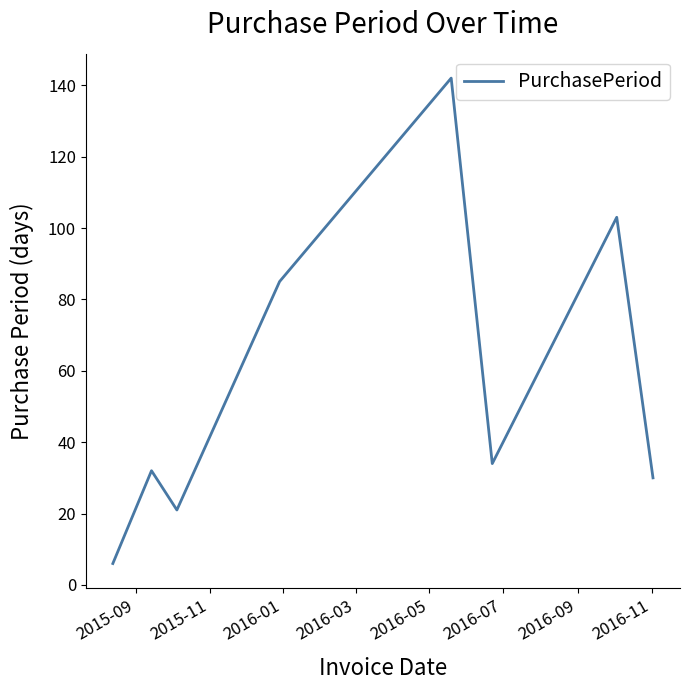

True or false: the data has more than 2 interior local peaks.

True